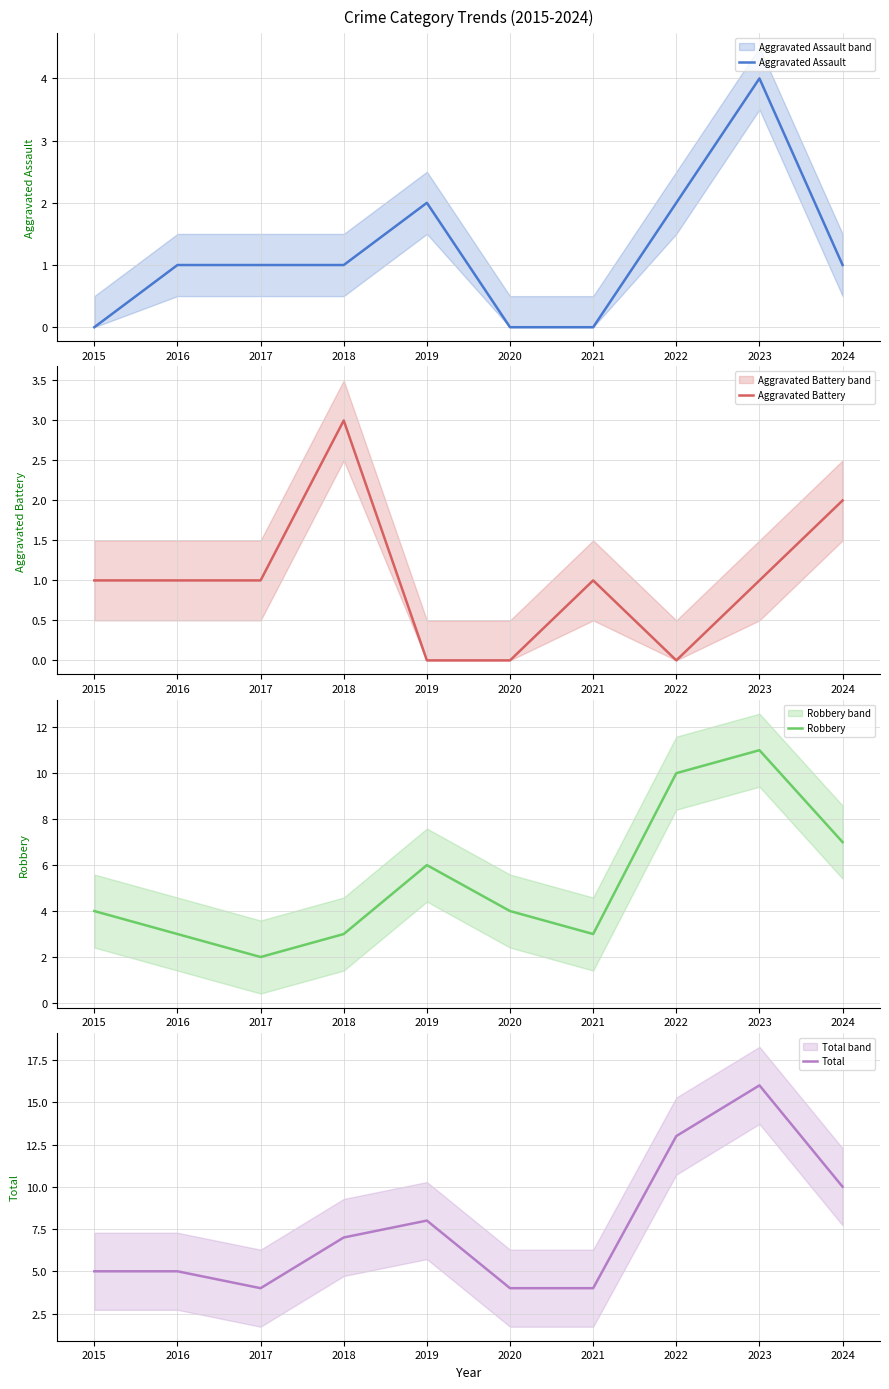

The Robbery series shows 3 at 2021. True or false?

True